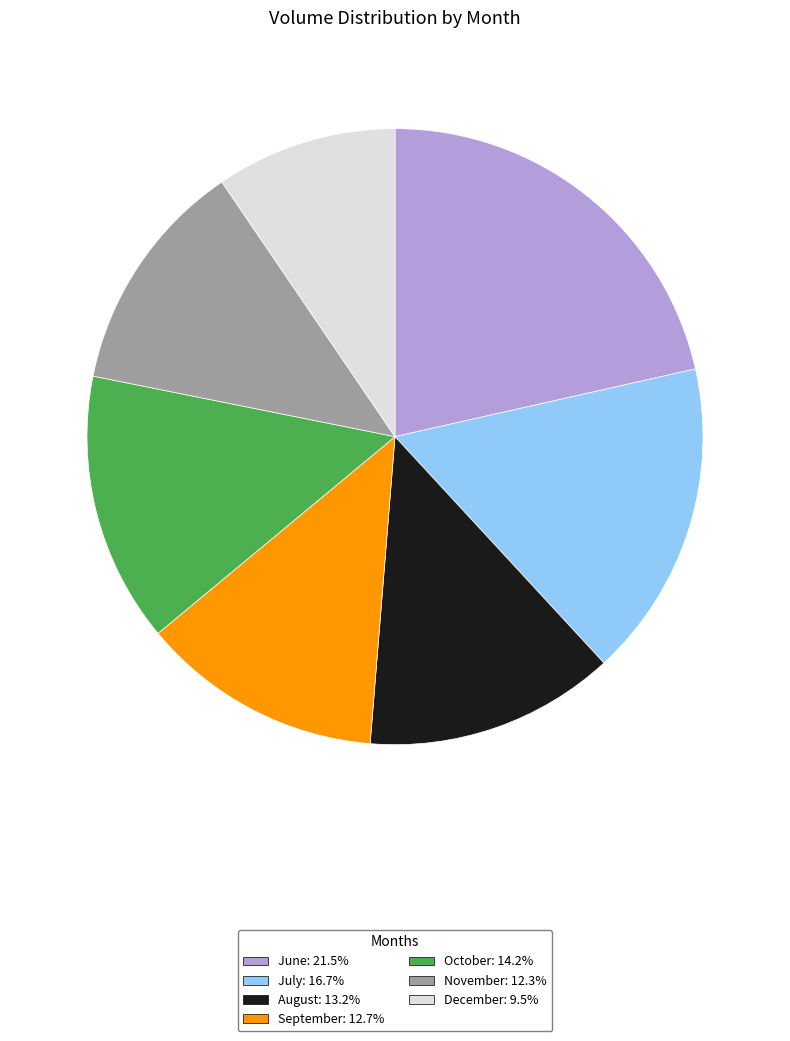

Is there a majority slice in this chart?

No